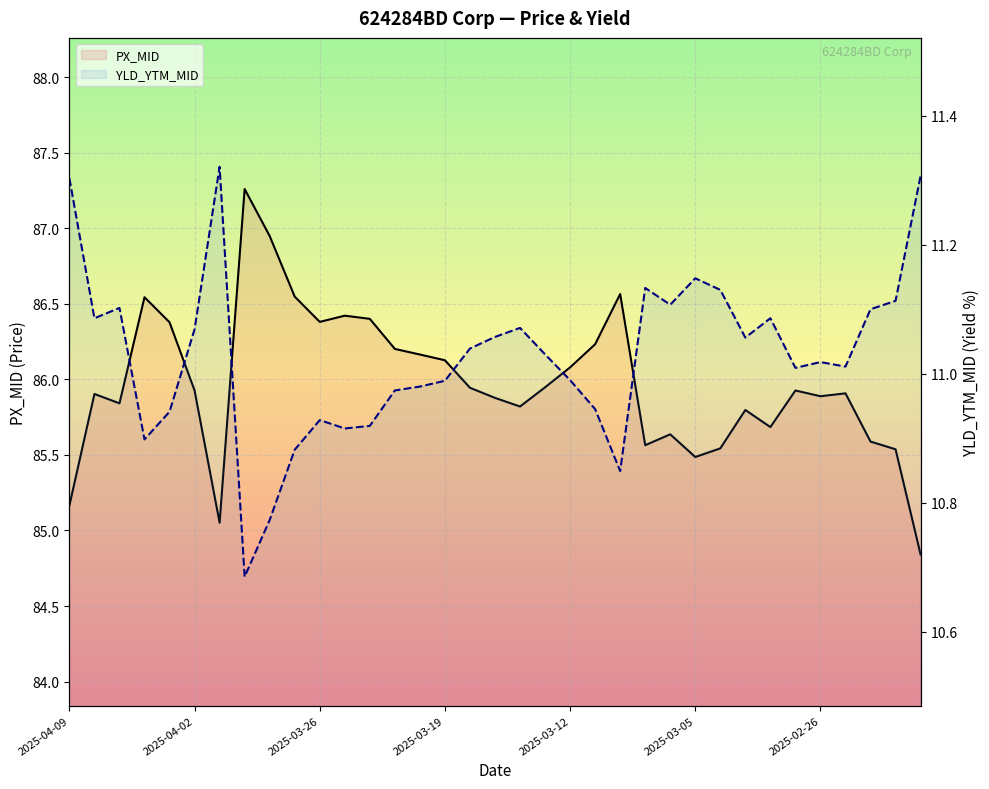

How many lines are shown in the chart?

2